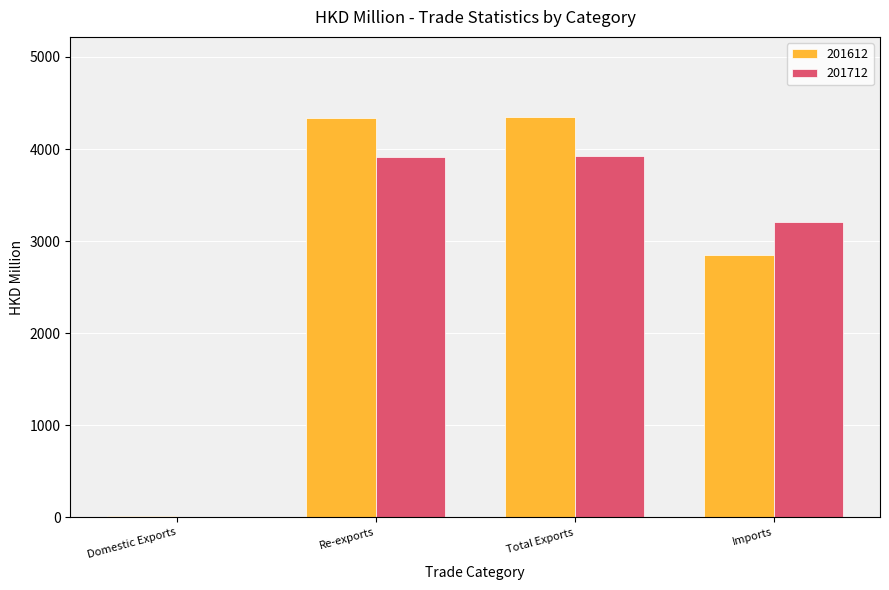

Count the number of data series in this chart.

2